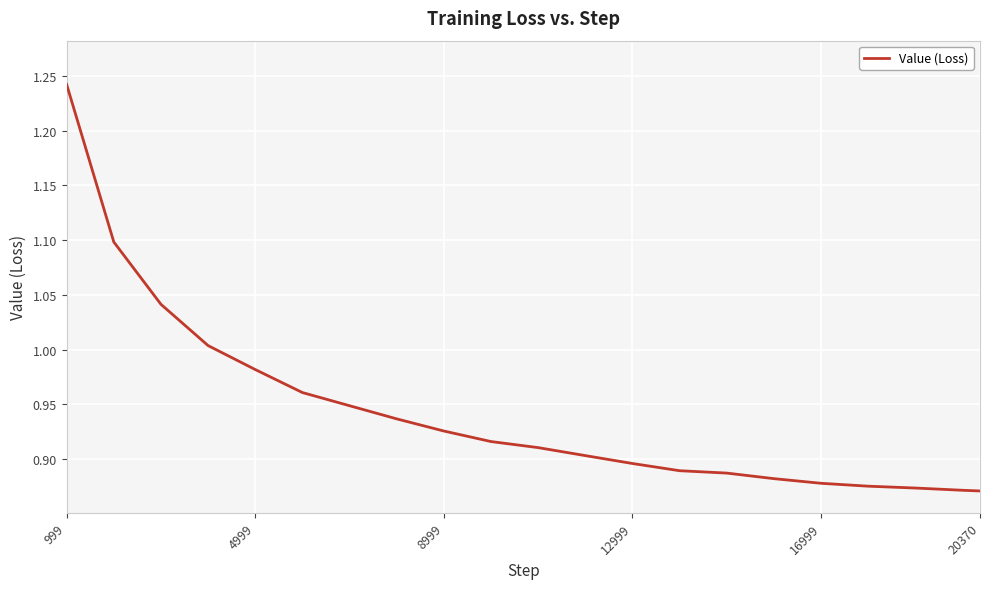

Which category has the highest value across all series?

999